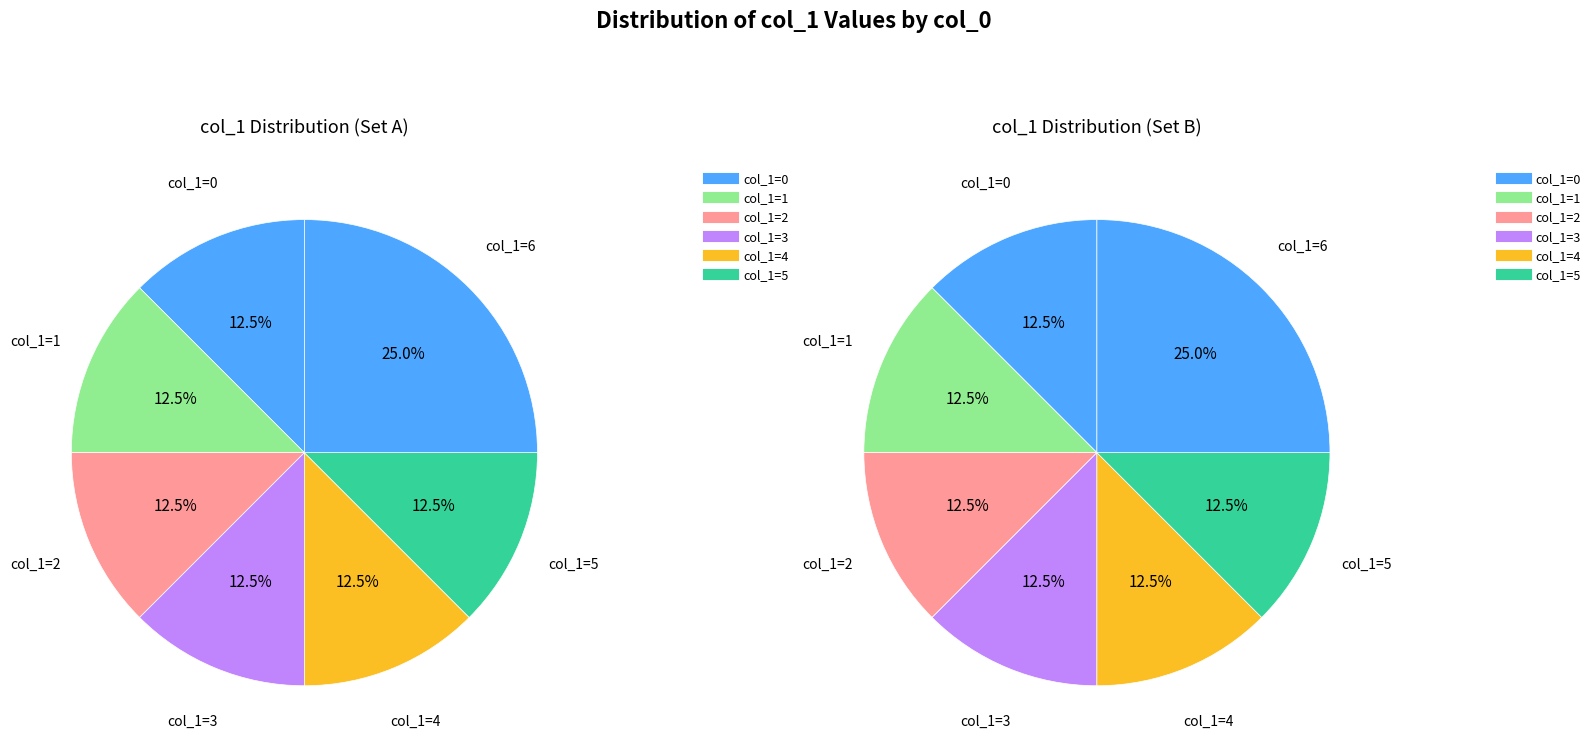

The 1422630863 slice represents 29% of the pie. True or false?

False